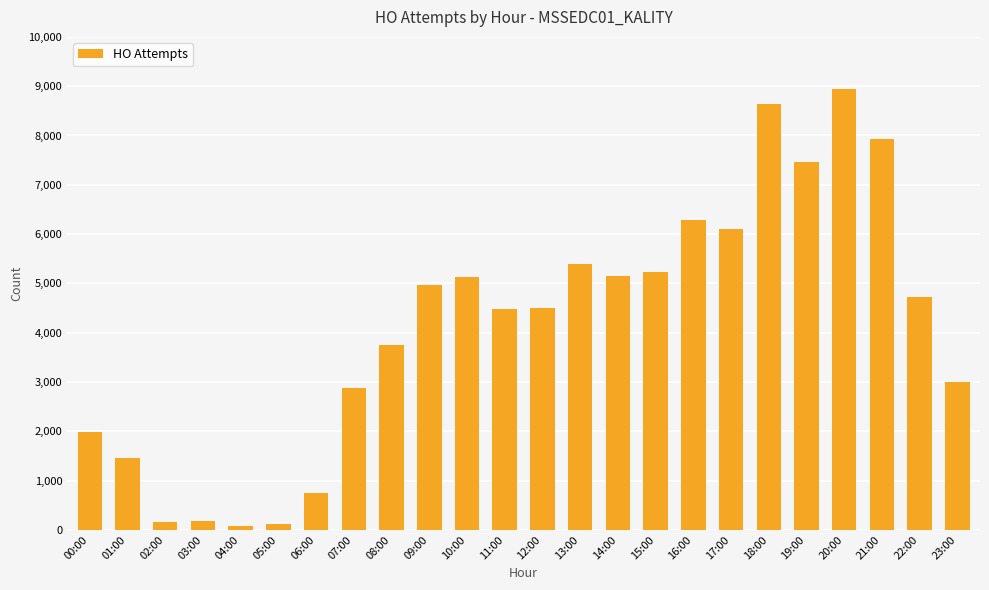

Read the value at 21:00, to the nearest 100.

7900